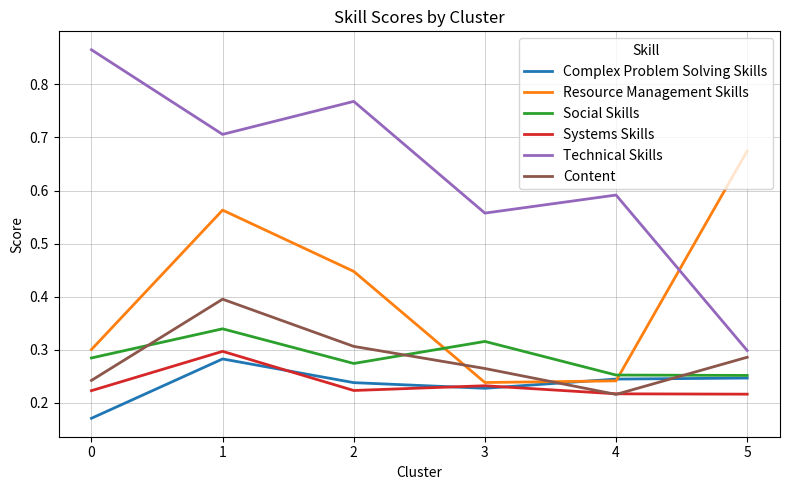

Which series has the largest range (max minus min)?

Technical Skills